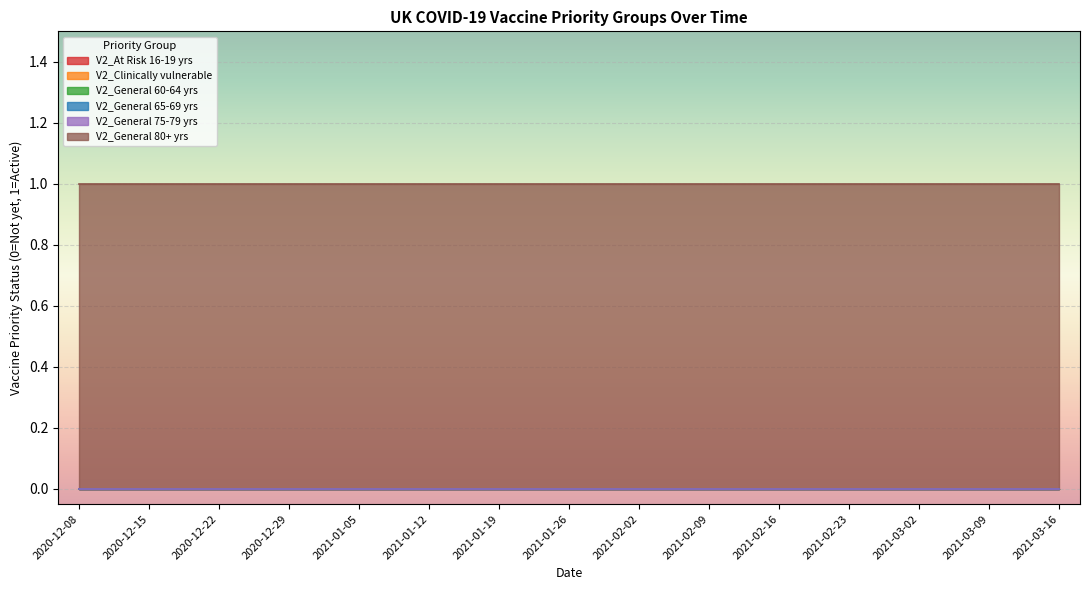

Reading left to right, transcribe all the data shown in this chart.

V2_At Risk 16-19 yrs: 20201208=0	20201215=0	20201222=0	20201229=0	20210105=0	20210112=0	20210119=0	20210126=0	20210202=0	20210209=0	20210216=0	20210223=0	20210302=0	20210309=0	20210316=0
V2_Clinically vulnerable: 20201208=0	20201215=0	20201222=0	20201229=0	20210105=0	20210112=0	20210119=0	20210126=0	20210202=0	20210209=0	20210216=0	20210223=0	20210302=0	20210309=0	20210316=0
V2_General 60-64 yrs: 20201208=0	20201215=0	20201222=0	20201229=0	20210105=0	20210112=0	20210119=0	20210126=0	20210202=0	20210209=0	20210216=0	20210223=0	20210302=0	20210309=0	20210316=0
V2_General 65-69 yrs: 20201208=0	20201215=0	20201222=0	20201229=0	20210105=0	20210112=0	20210119=0	20210126=0	20210202=0	20210209=0	20210216=0	20210223=0	20210302=0	20210309=0	20210316=0
V2_General 75-79 yrs: 20201208=0	20201215=0	20201222=0	20201229=0	20210105=0	20210112=0	20210119=0	20210126=0	20210202=0	20210209=0	20210216=0	20210223=0	20210302=0	20210309=0	20210316=0
V2_General 80+ yrs: 20201208=1	20201215=1	20201222=1	20201229=1	20210105=1	20210112=1	20210119=1	20210126=1	20210202=1	20210209=1	20210216=1	20210223=1	20210302=1	20210309=1	20210316=1